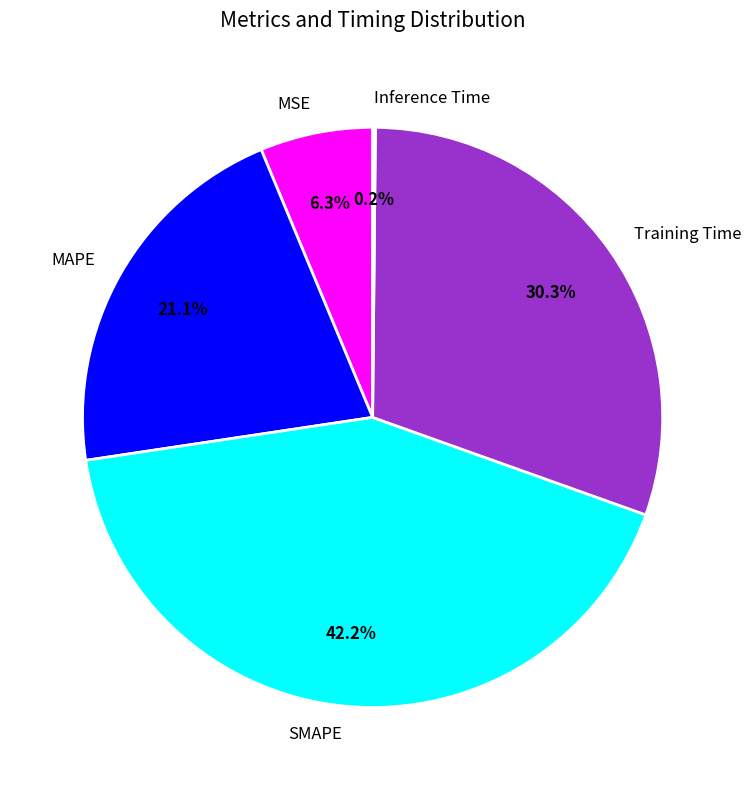

Which category has the biggest portion of the pie?

SMAPE